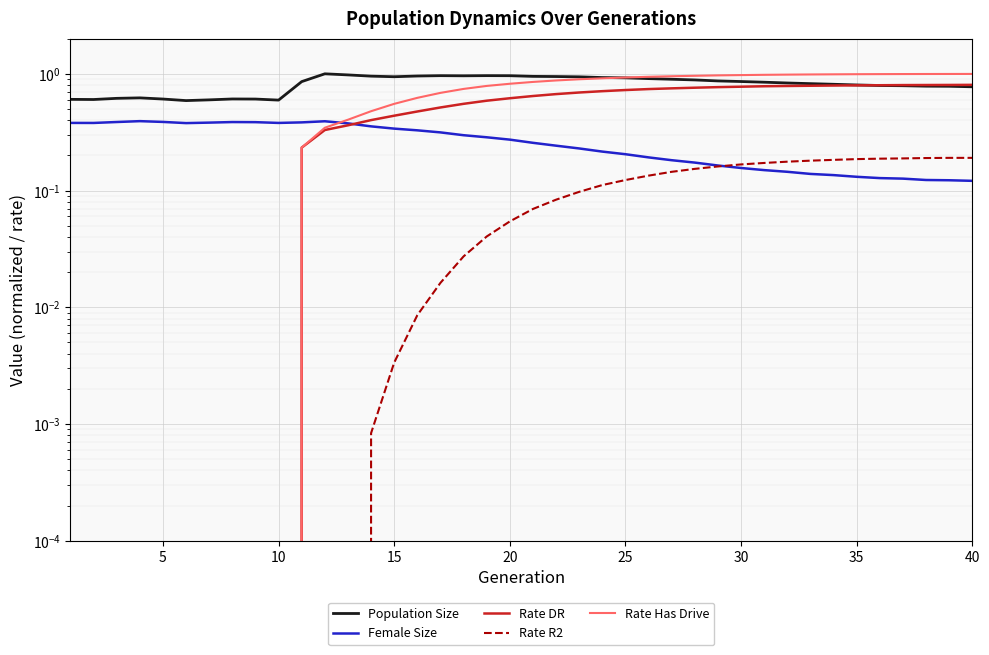

How many distinct data groups are displayed?

5